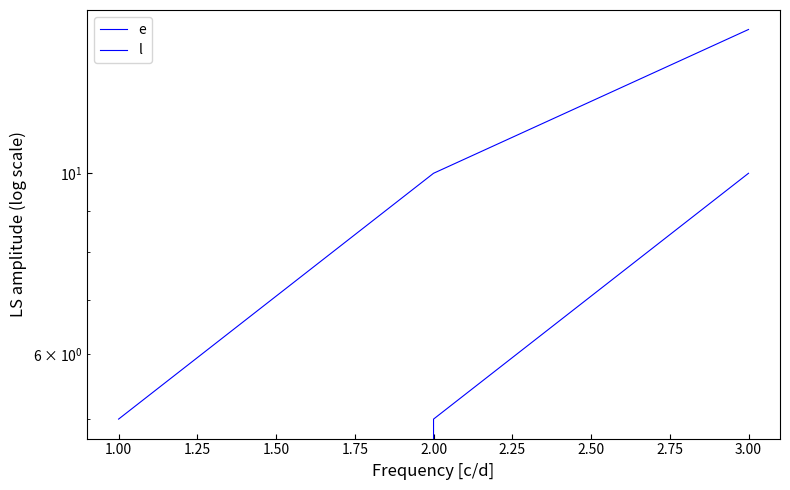

Which series has the largest total across all categories?

l